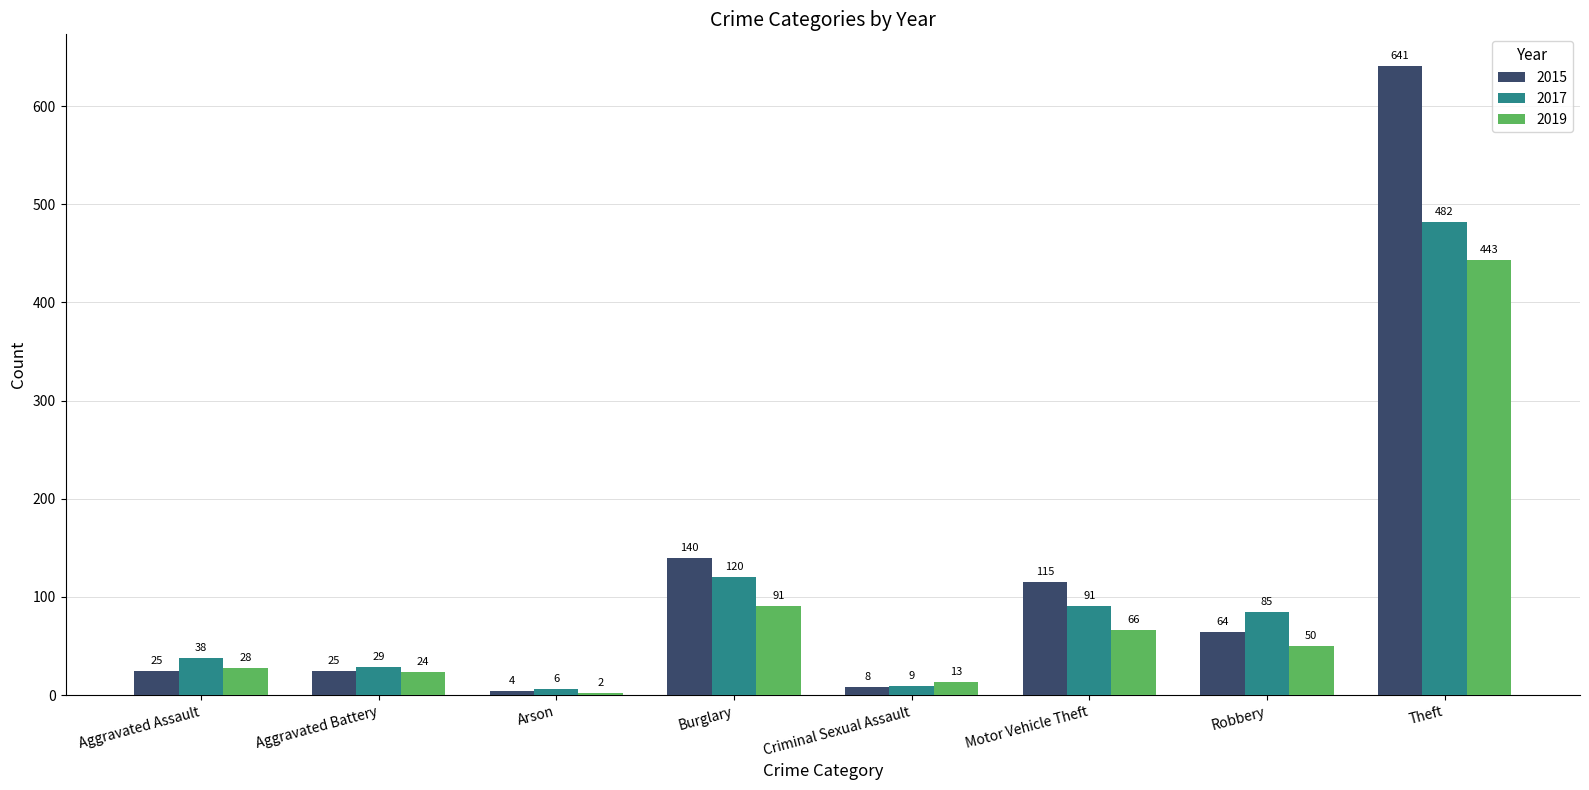

What value does the 2019 series have at Robbery?

50